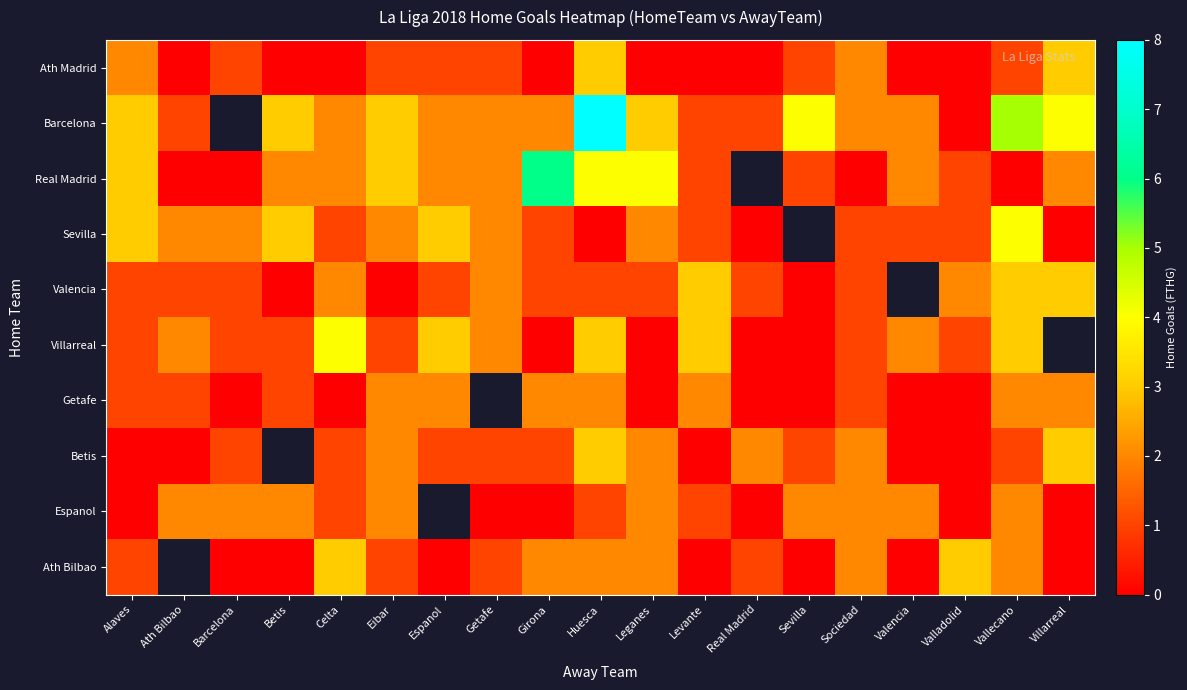

Rank the categories by Betis value from highest to lowest.

Betis, Huesca, Villarreal, Eibar, Leganes, Real Madrid, Sociedad, Barcelona, Celta, Espanol, Getafe, Girona, Sevilla, Vallecano, Alaves, Ath Bilbao, Levante, Valencia, Valladolid